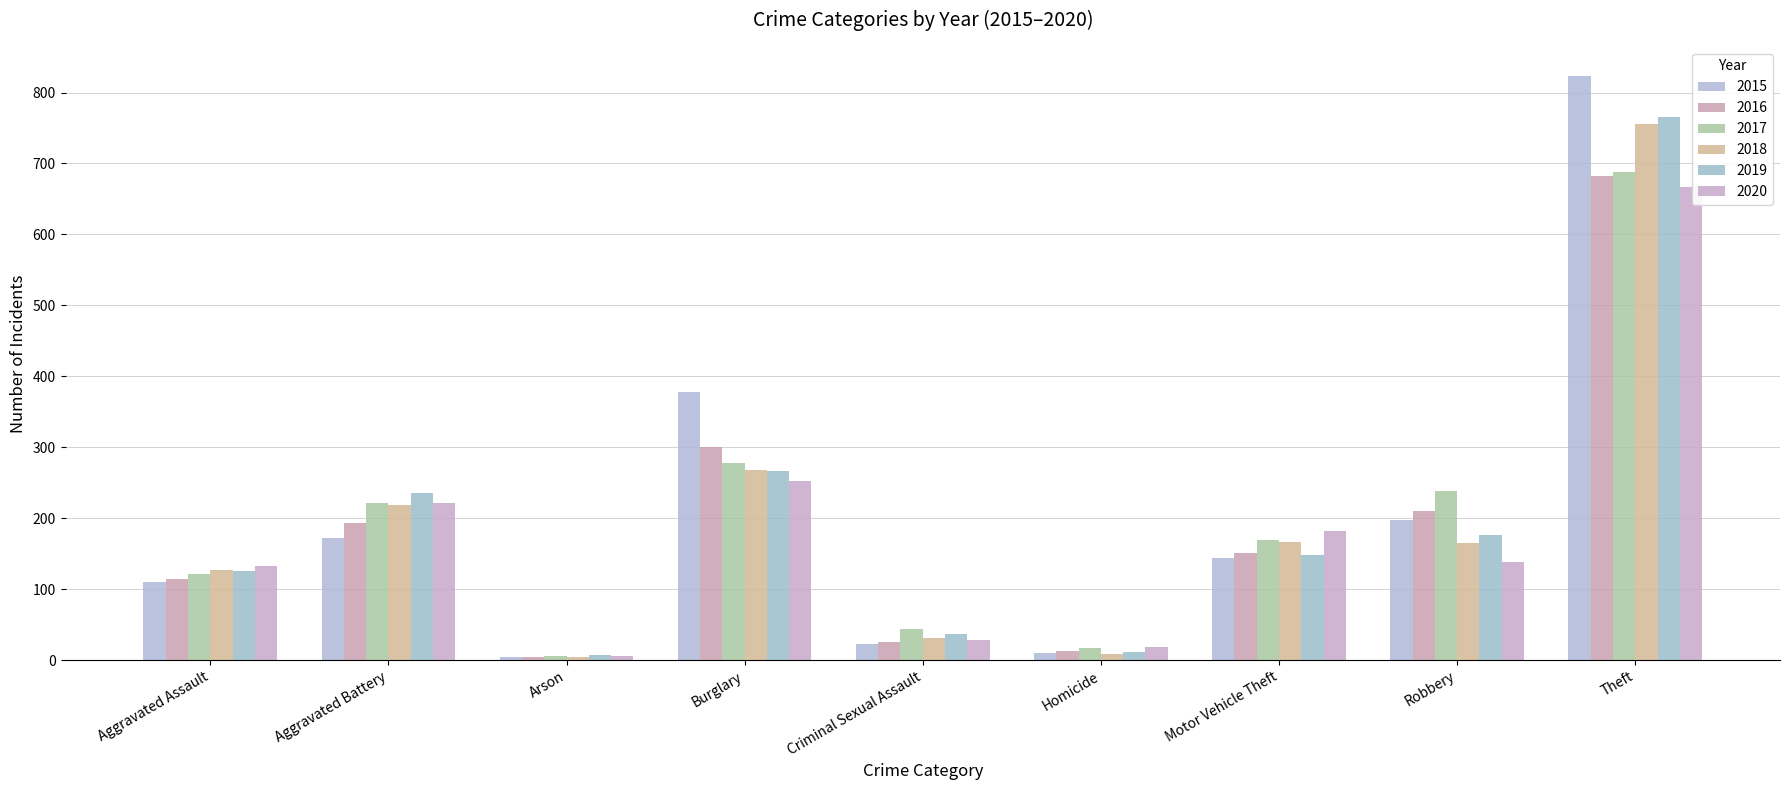

What is the spread (max minus min) of values at Burglary?

126